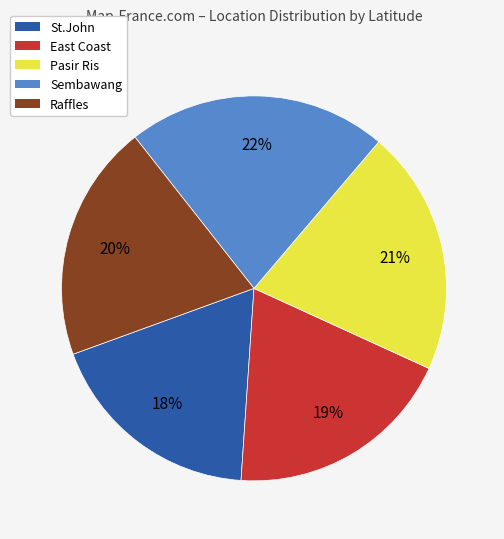

True or false: Raffles accounts for 31% of the total.

False